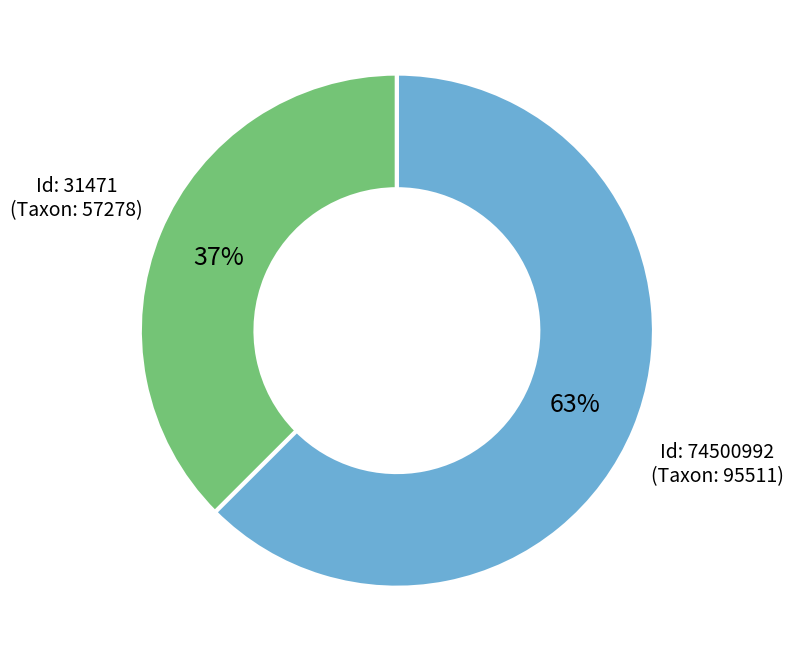

Which has a higher value, Id: 31471 or Id: 74500992?

Id: 74500992